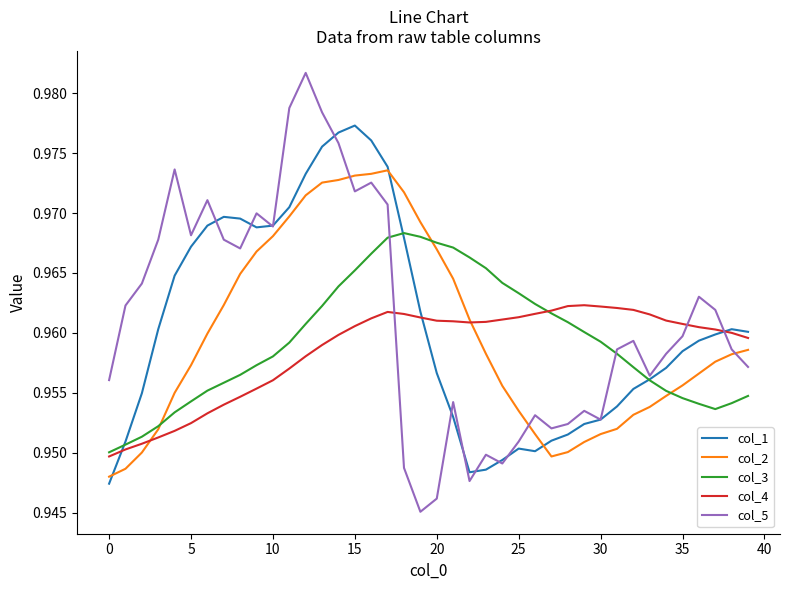

How many times do col_4 and col_5 cross each other?

3